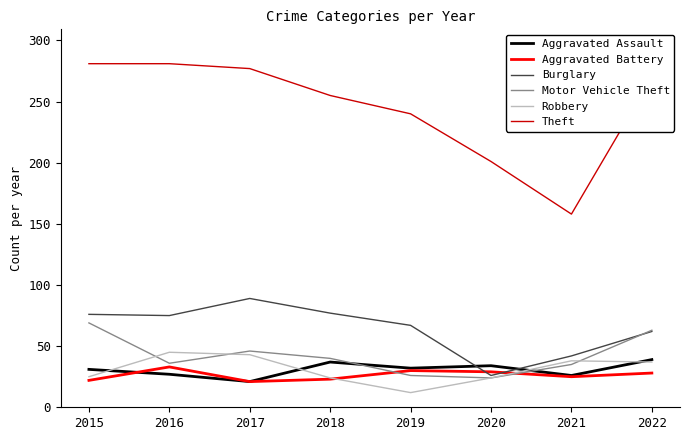

Which series has the largest range (max minus min)?

Theft